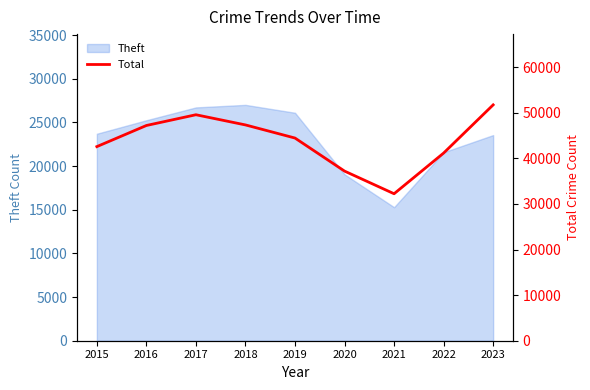

What is the value of the 7th point from the left?

32226